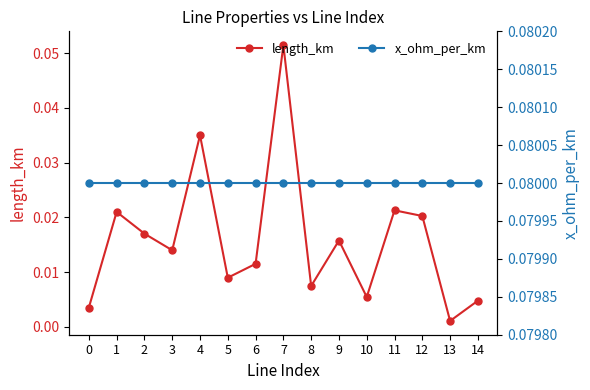

Where is the first local maximum for length_km?

1